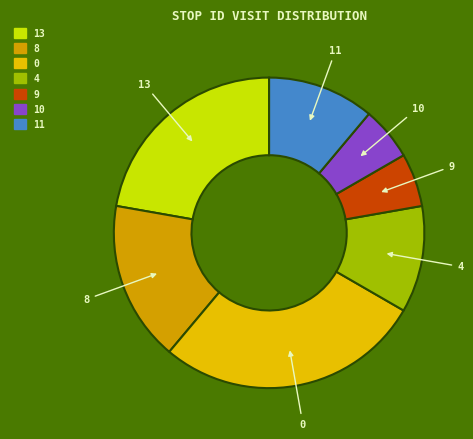

Is there any slice that represents more than half of the pie?

No